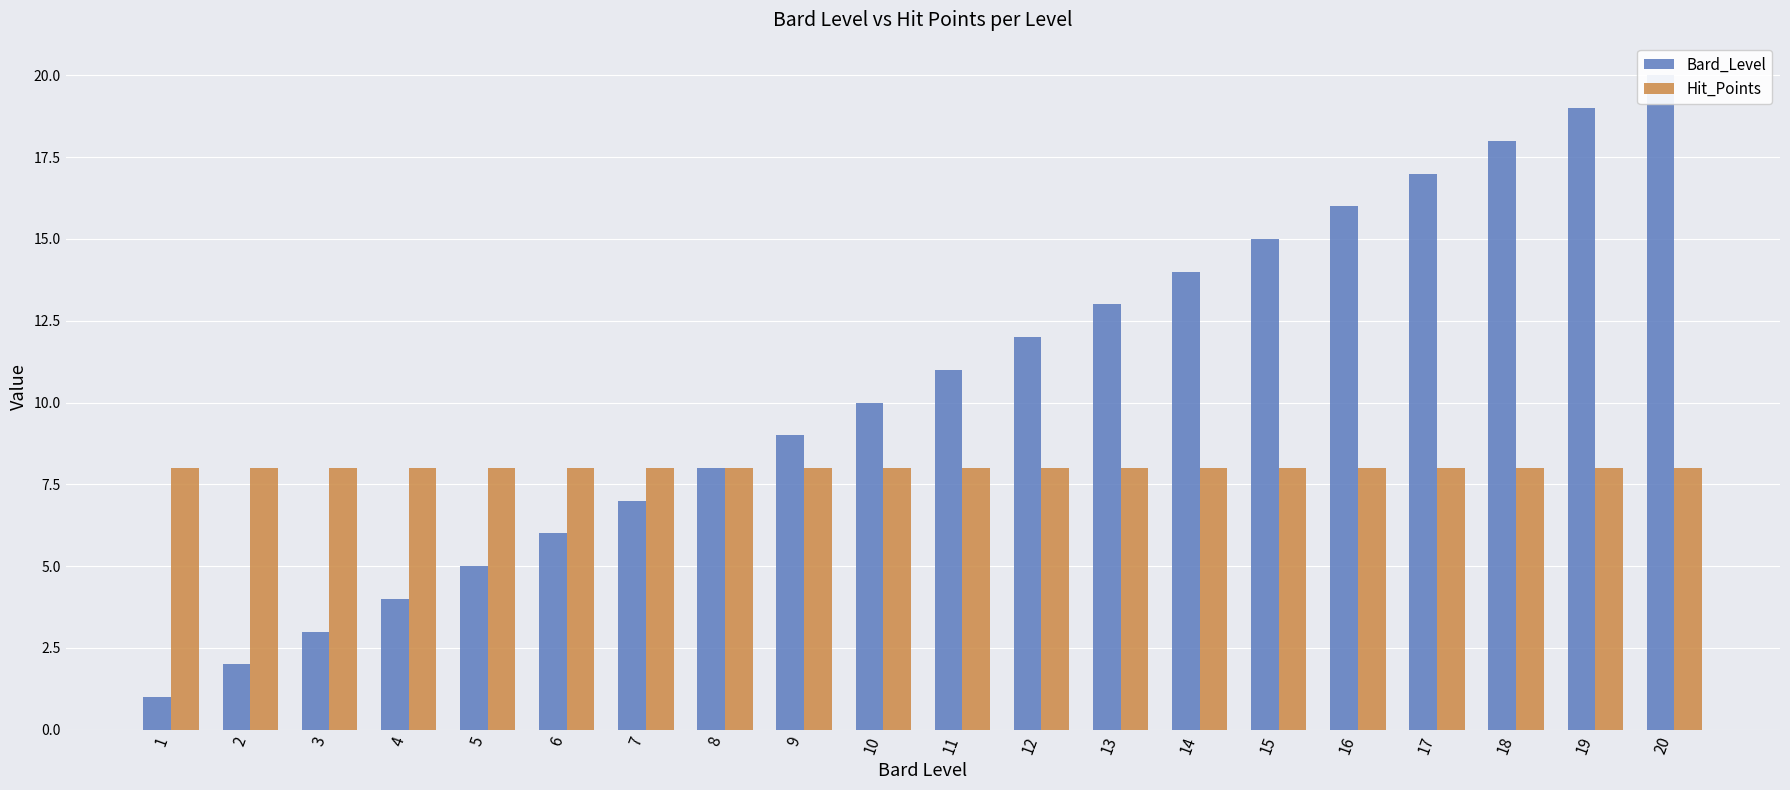

At how many categories does at least one series exceed 13?

7